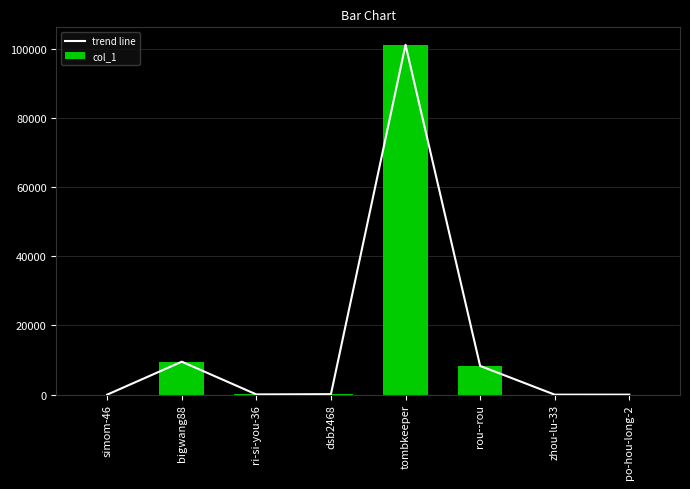

What is the average value of the col_1 series?

14902